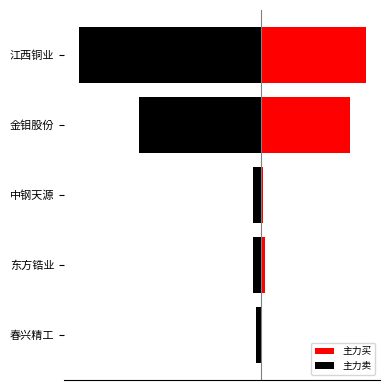

Between 江西铜业 and 金钼股份, which is larger?

江西铜业